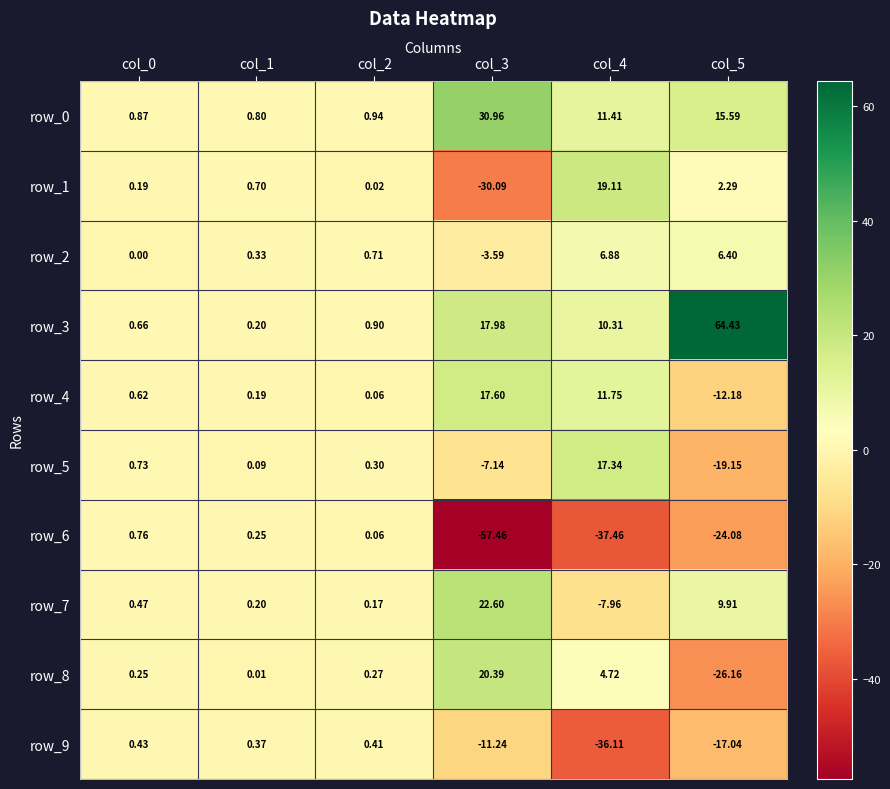

Is it true that row_6 equals -57.5 at col_3?

True